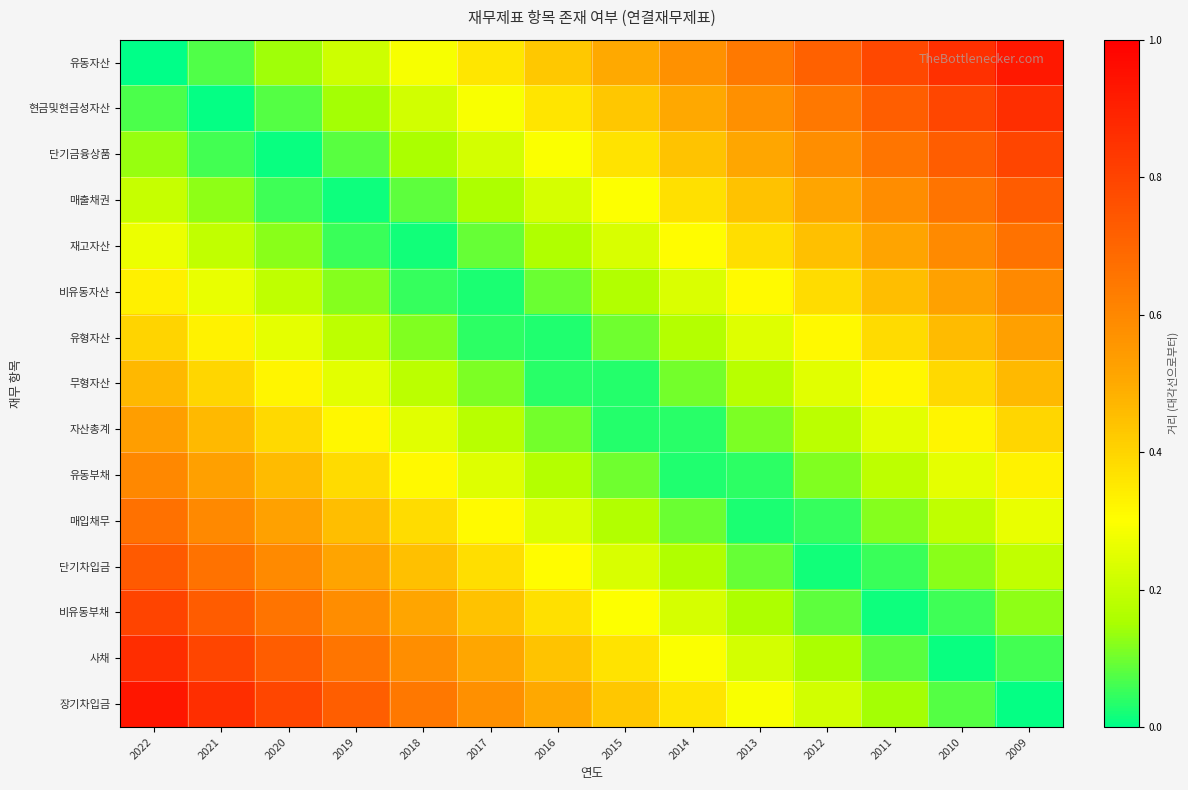

What is the greatest value displayed?

0.9